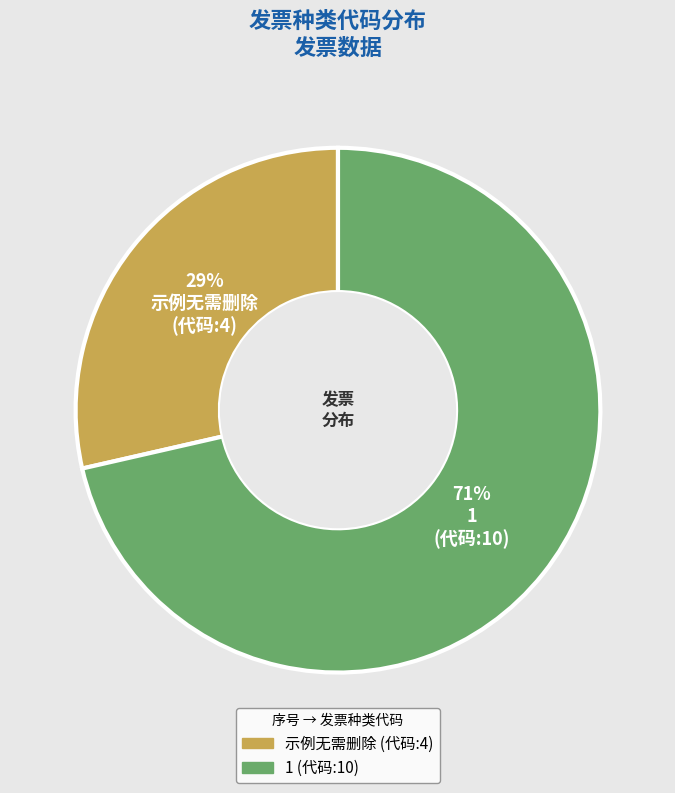

To the nearest percent, what portion does 示例无需删除 represent?

29%